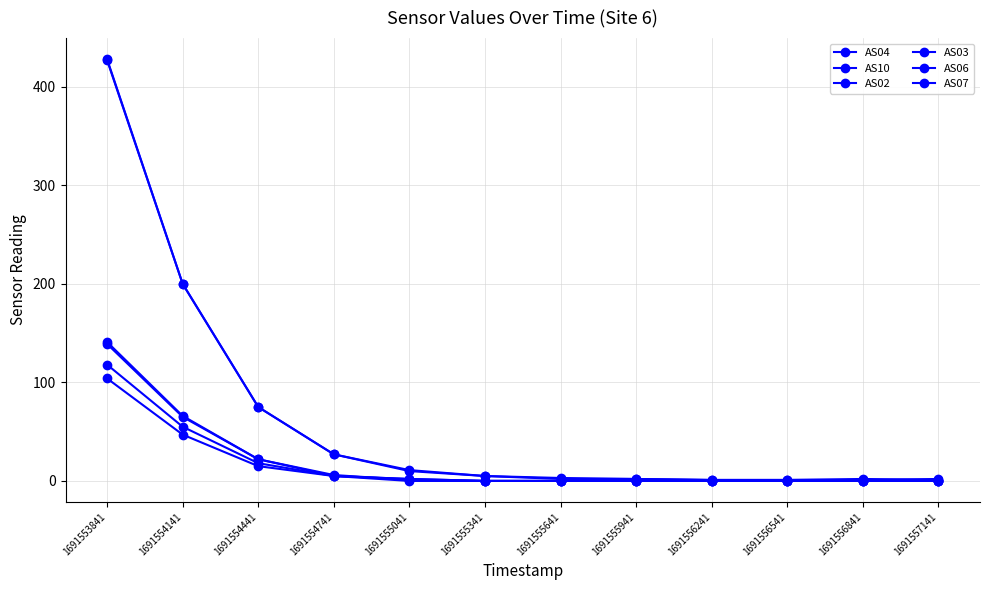

Reading left to right, transcribe all the data shown in this chart.

AS04: 1691553841=428	1691554141=200	1691554441=75	1691554741=27	1691555041=10	1691555341=5	1691555641=3	1691555941=2	1691556241=1	1691556541=1	1691556841=1	1691557141=2
AS10: 1691553841=427	1691554141=200	1691554441=75	1691554741=27	1691555041=11	1691555341=5	1691555641=2	1691555941=2	1691556241=1	1691556541=1	1691556841=2	1691557141=1
AS02: 1691553841=139	1691554141=65	1691554441=22	1691554741=6	1691555041=1	1691555341=0	1691555641=0	1691555941=0	1691556241=0	1691556541=0	1691556841=0	1691557141=0
AS03: 1691553841=141	1691554141=66	1691554441=22	1691554741=5	1691555041=2	1691555341=0	1691555641=0	1691555941=0	1691556241=0	1691556541=0	1691556841=0	1691557141=0
AS06: 1691553841=118	1691554141=55	1691554441=18	1691554741=5	1691555041=0	1691555341=0	1691555641=0	1691555941=0	1691556241=0	1691556541=0	1691556841=0	1691557141=0
AS07: 1691553841=104	1691554141=47	1691554441=15	1691554741=5	1691555041=2	1691555341=0	1691555641=0	1691555941=0	1691556241=0	1691556541=0	1691556841=0	1691557141=0